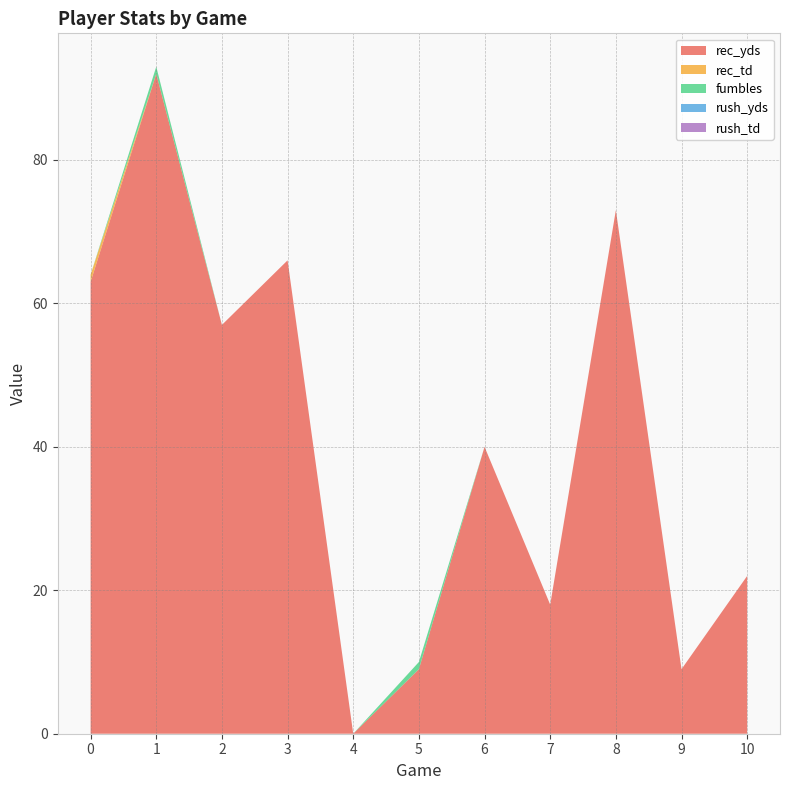

Reading left to right, transcribe all the data shown in this chart.

rec_yds: 0=63	1=92	2=57	3=66	4=0	5=9	6=40	7=18	8=73	9=9	10=22
rec_td: 0=1	1=0	2=0	3=0	4=0	5=0	6=0	7=0	8=0	9=0	10=0
fumbles: 0=0	1=1	2=0	3=0	4=0	5=1	6=0	7=0	8=0	9=0	10=0
rush_yds: 0=0	1=0	2=0	3=0	4=0	5=0	6=0	7=0	8=0	9=0	10=0
rush_td: 0=0	1=0	2=0	3=0	4=0	5=0	6=0	7=0	8=0	9=0	10=0